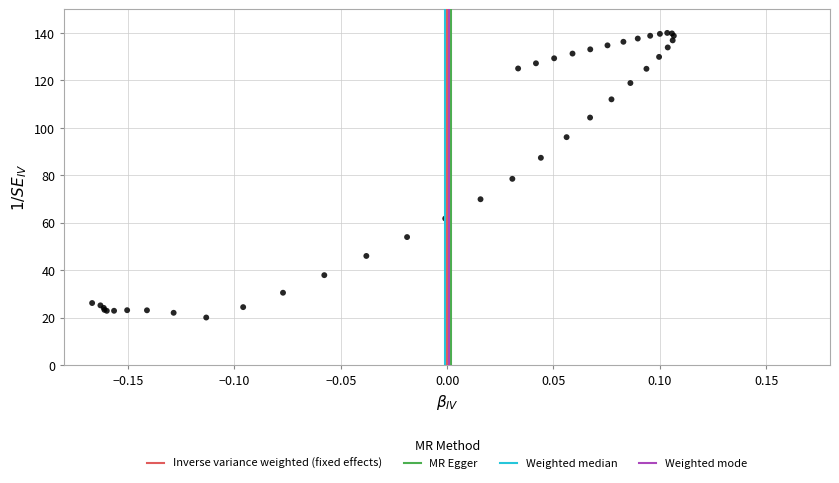

What Y value in the scatter plot is closest to 80?

78.5